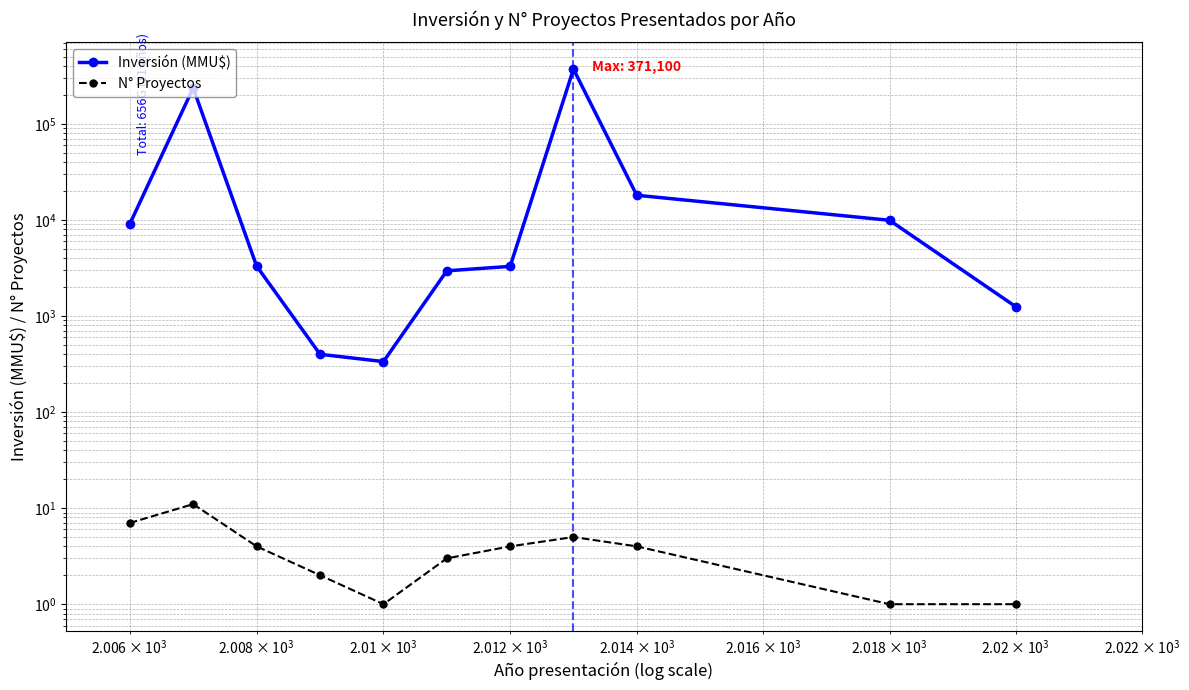

What is the sum of all N° Proyectos values?

43